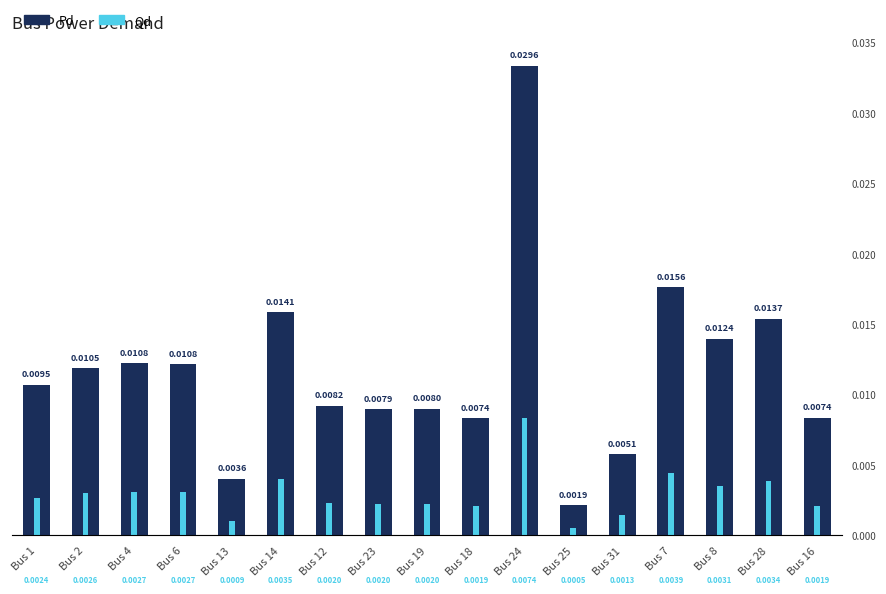

Is it true that Qd equals 0.0 at Bus 31?

True